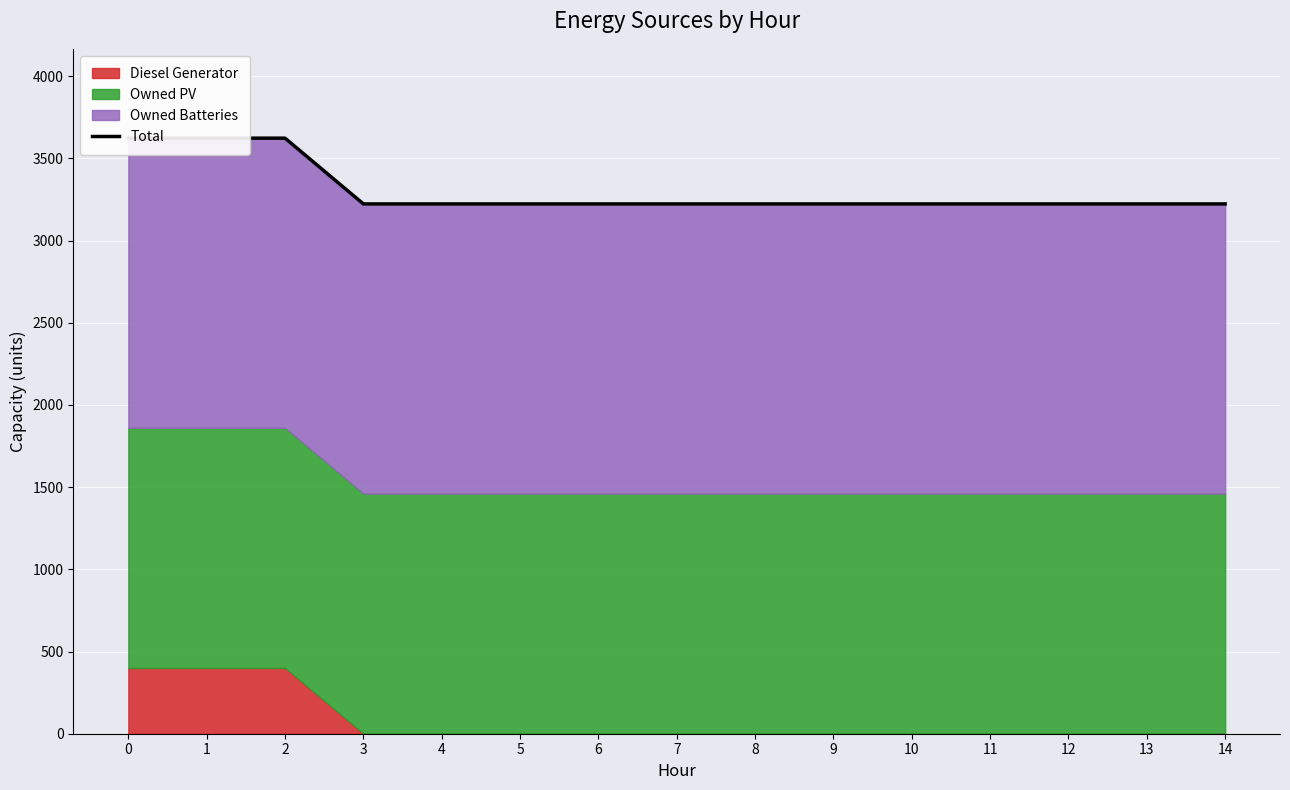

Is it true that the value at 3 is 4796?

False